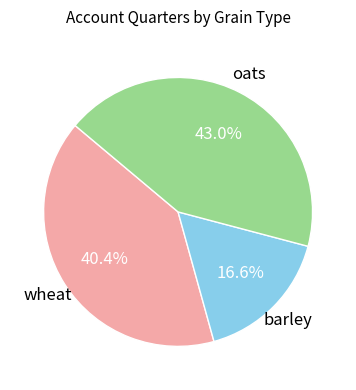

What percentage is the barley slice, to the nearest percent?

17%